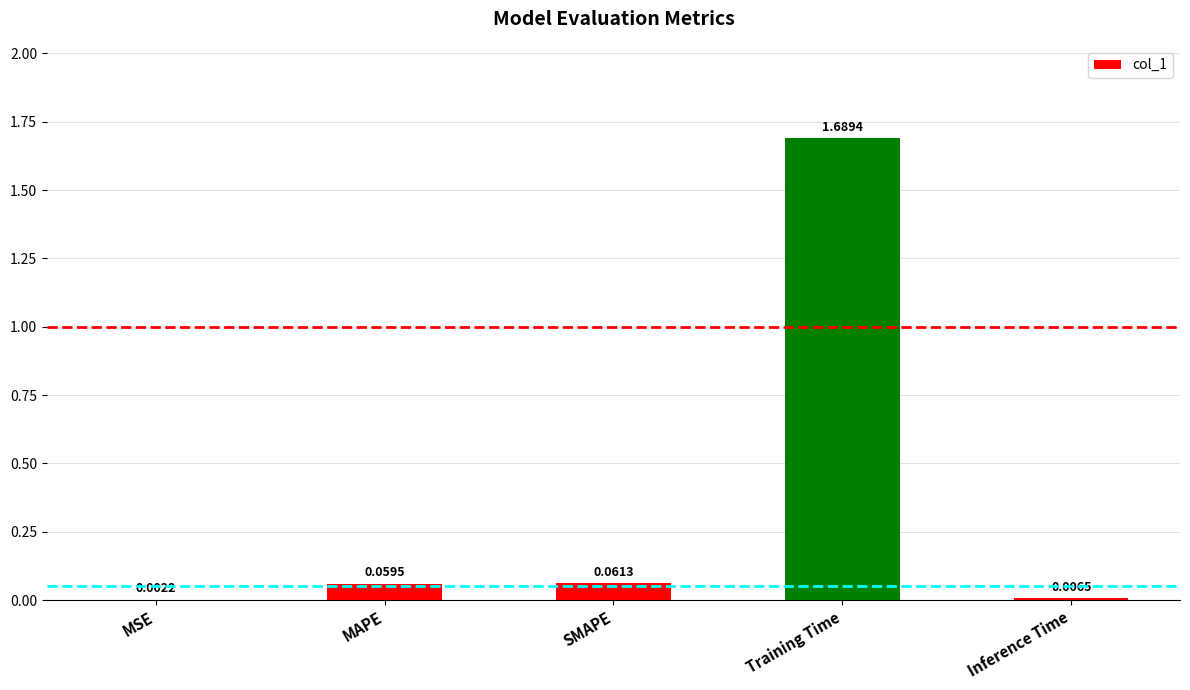

Which category has the highest value across all series?

Training Time